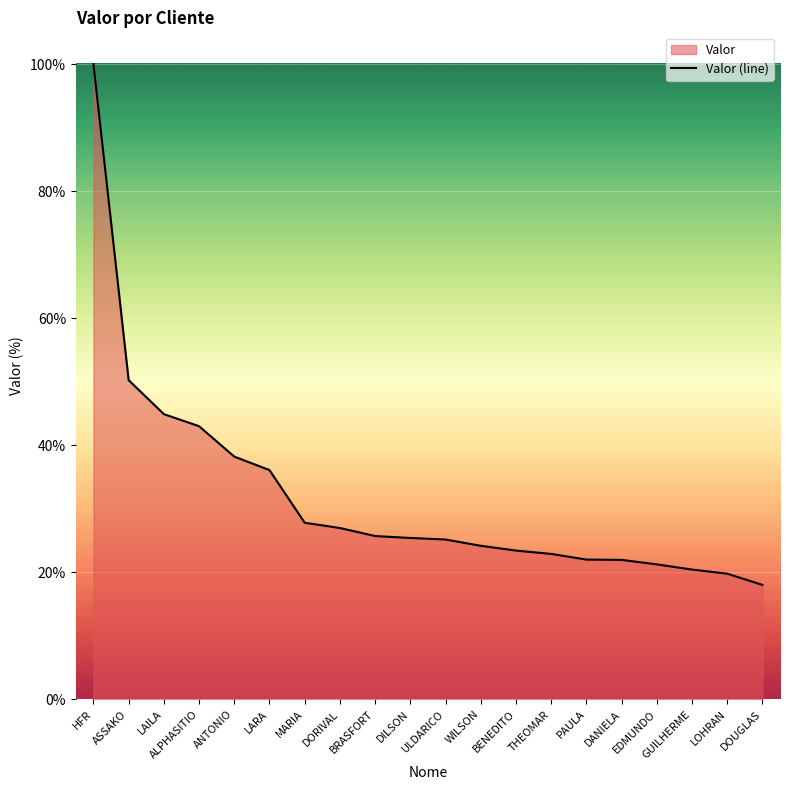

Reading left to right, extract all data points from this chart.

100.0	50.3	44.9	43.0	38.2	36.1	27.8	27.0	25.7	25.4	25.2	24.2	23.4	22.9	22.0	22.0	21.3	20.4	19.8	18.0